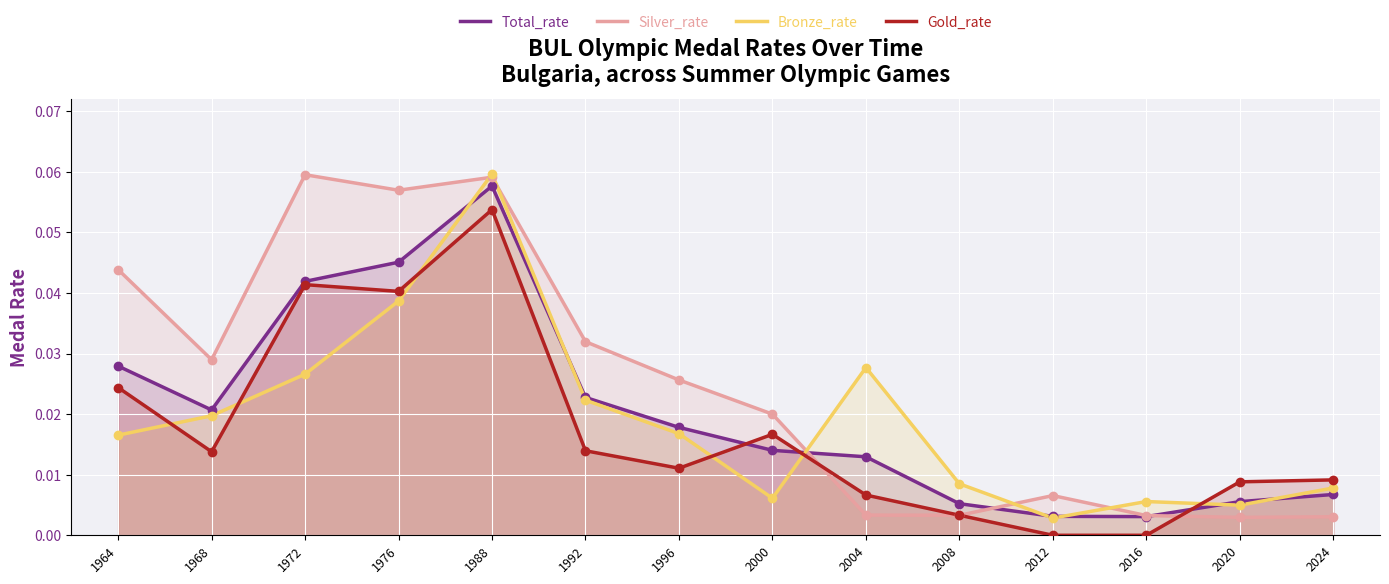

Which series reaches the minimum Y coordinate?

Gold_rate